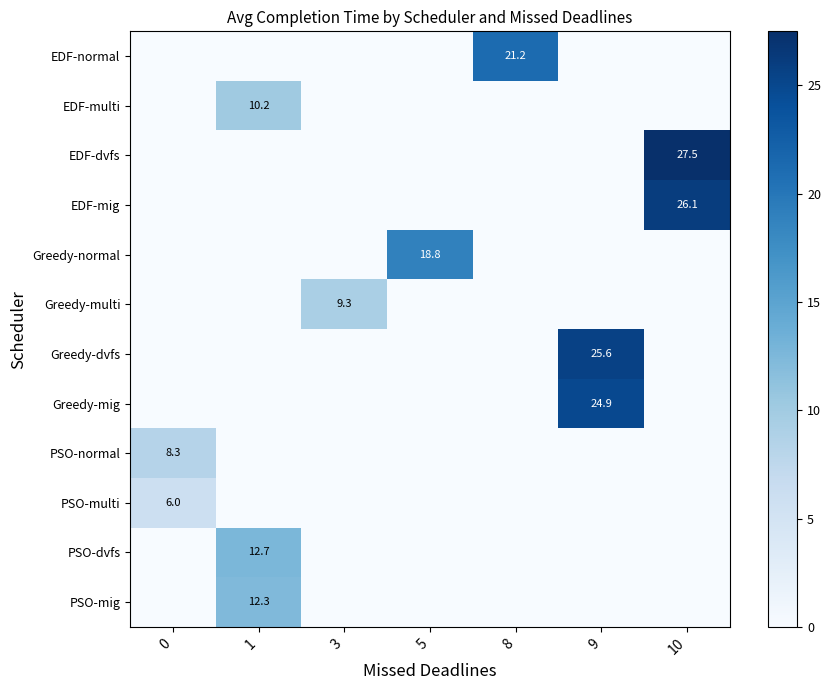

Reading left to right, extract all data points from this chart.

row_0: 0.0	0.0	0.0	0.0	21.2	0.0	0.0
row_1: 0.0	10.2	0.0	0.0	0.0	0.0	0.0
row_2: 0.0	0.0	0.0	0.0	0.0	0.0	27.5
row_3: 0.0	0.0	0.0	0.0	0.0	0.0	26.1
row_4: 0.0	0.0	0.0	18.8	0.0	0.0	0.0
row_5: 0.0	0.0	9.3	0.0	0.0	0.0	0.0
row_6: 0.0	0.0	0.0	0.0	0.0	25.6	0.0
row_7: 0.0	0.0	0.0	0.0	0.0	24.9	0.0
row_8: 8.3	0.0	0.0	0.0	0.0	0.0	0.0
row_9: 6.0	0.0	0.0	0.0	0.0	0.0	0.0
row_10: 0.0	12.7	0.0	0.0	0.0	0.0	0.0
row_11: 0.0	12.3	0.0	0.0	0.0	0.0	0.0